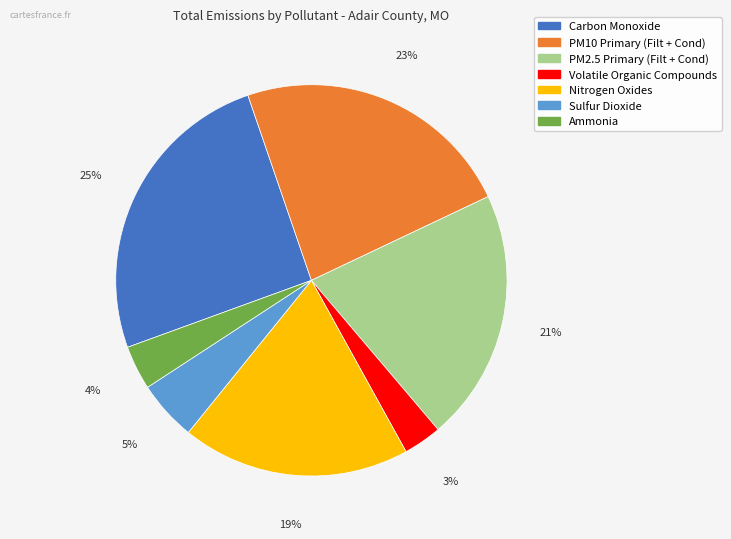

To the nearest percent, what portion does Carbon Monoxide represent?

25%